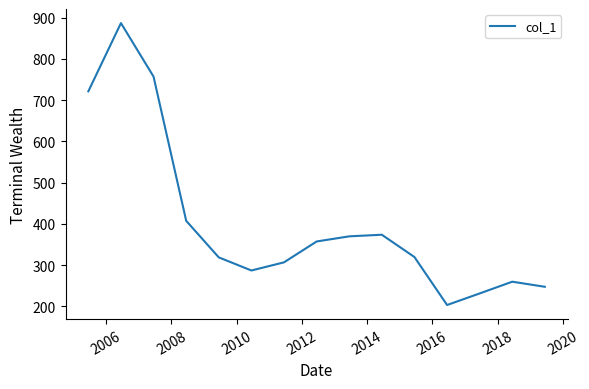

What is the minimum value shown in the chart?

203.2